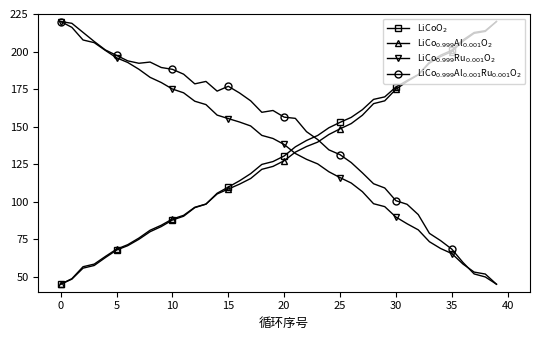

What is the greatest value displayed?

220.0